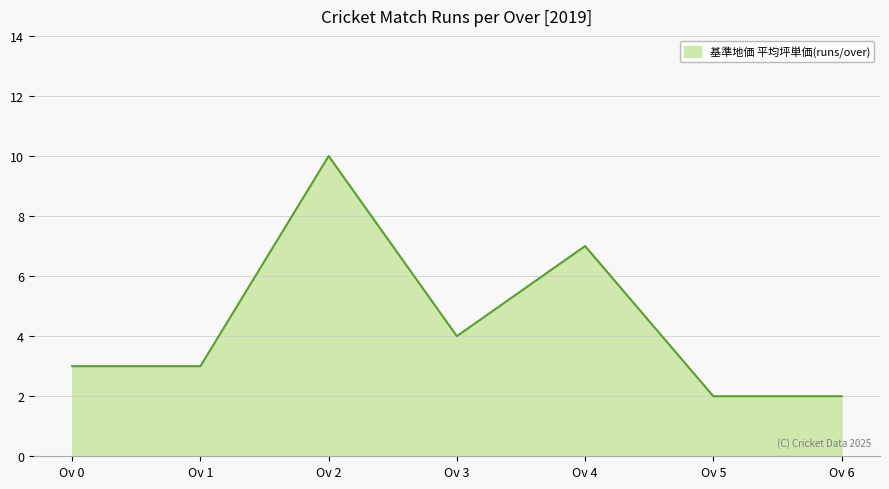

How many lines are shown in the chart?

1